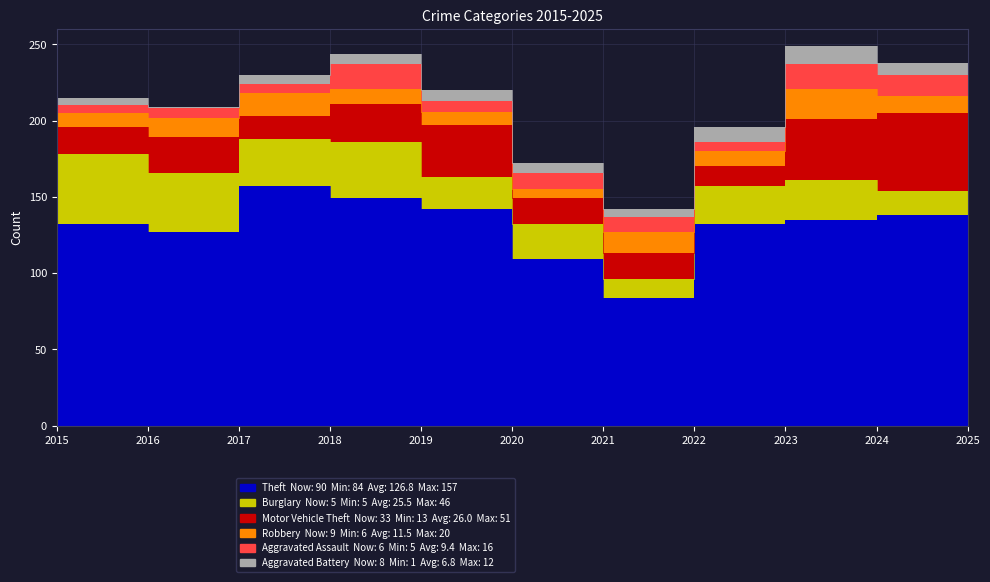

What is the greatest value displayed?

157